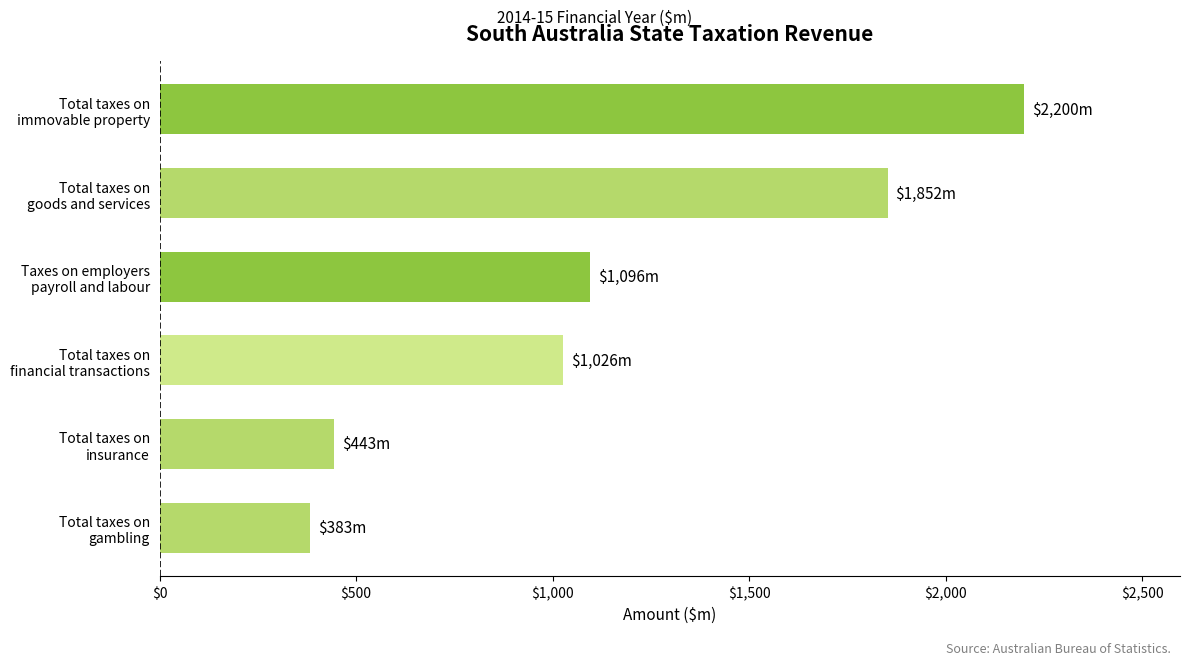

What is the average value?

1167